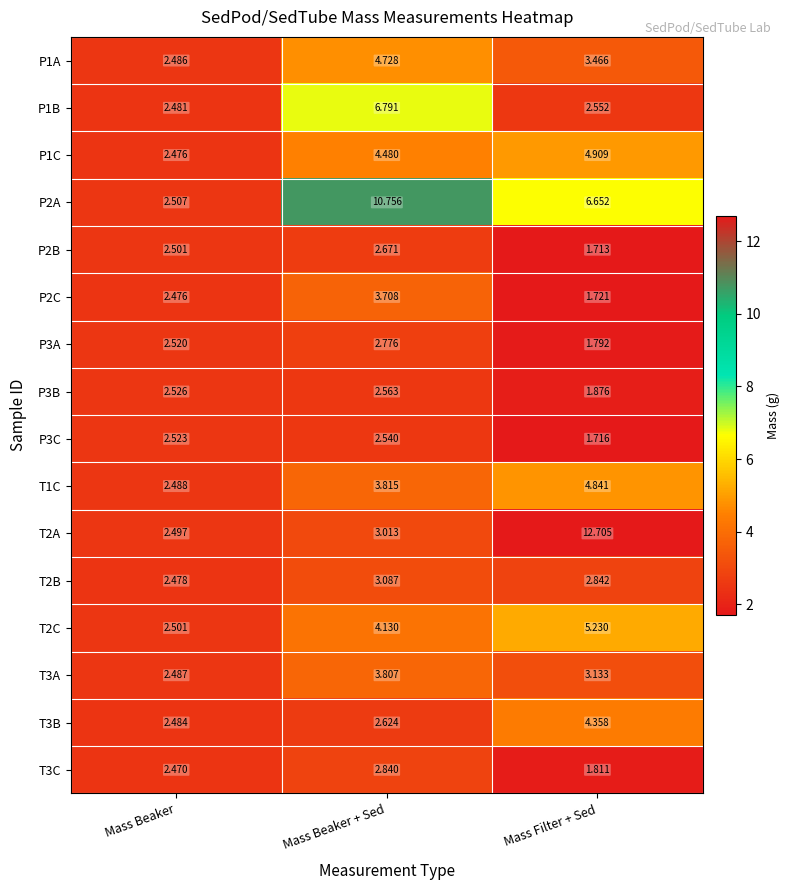

Rank the categories by T3C value from highest to lowest.

Mass Beaker + Sed, Mass Beaker, Mass Filter + Sed